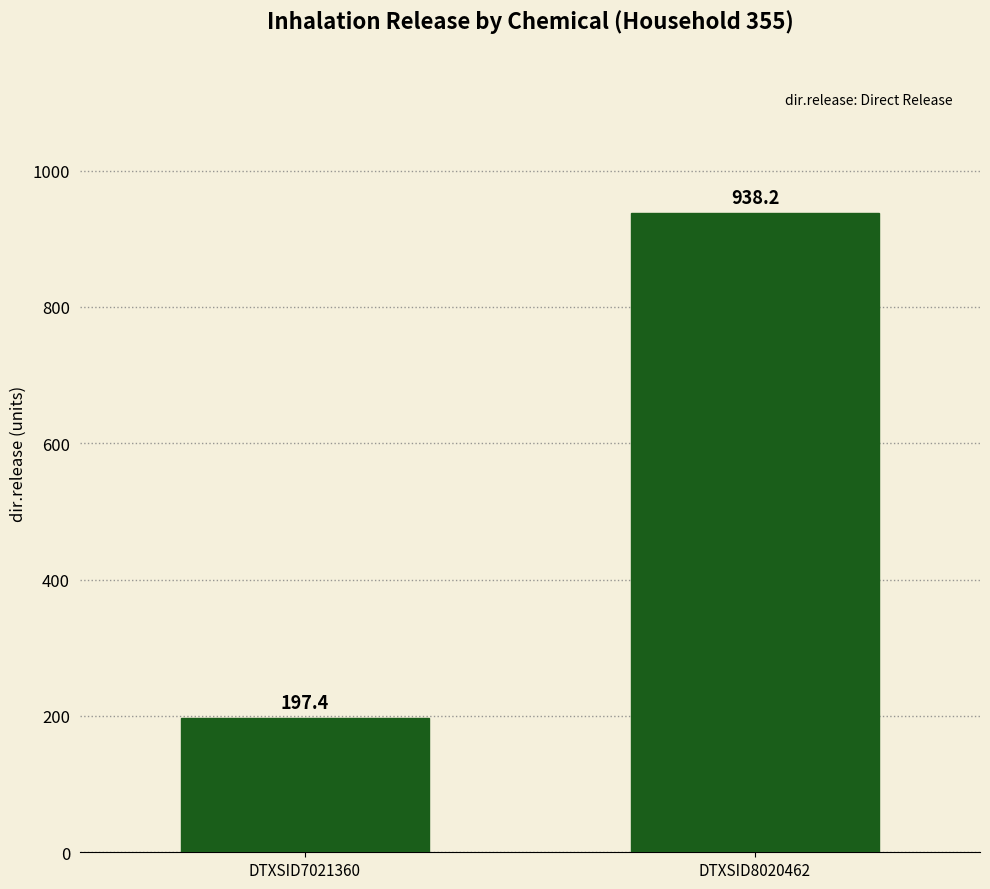

What is the difference between the values at DTXSID8020462 and DTXSID7021360?

740.8